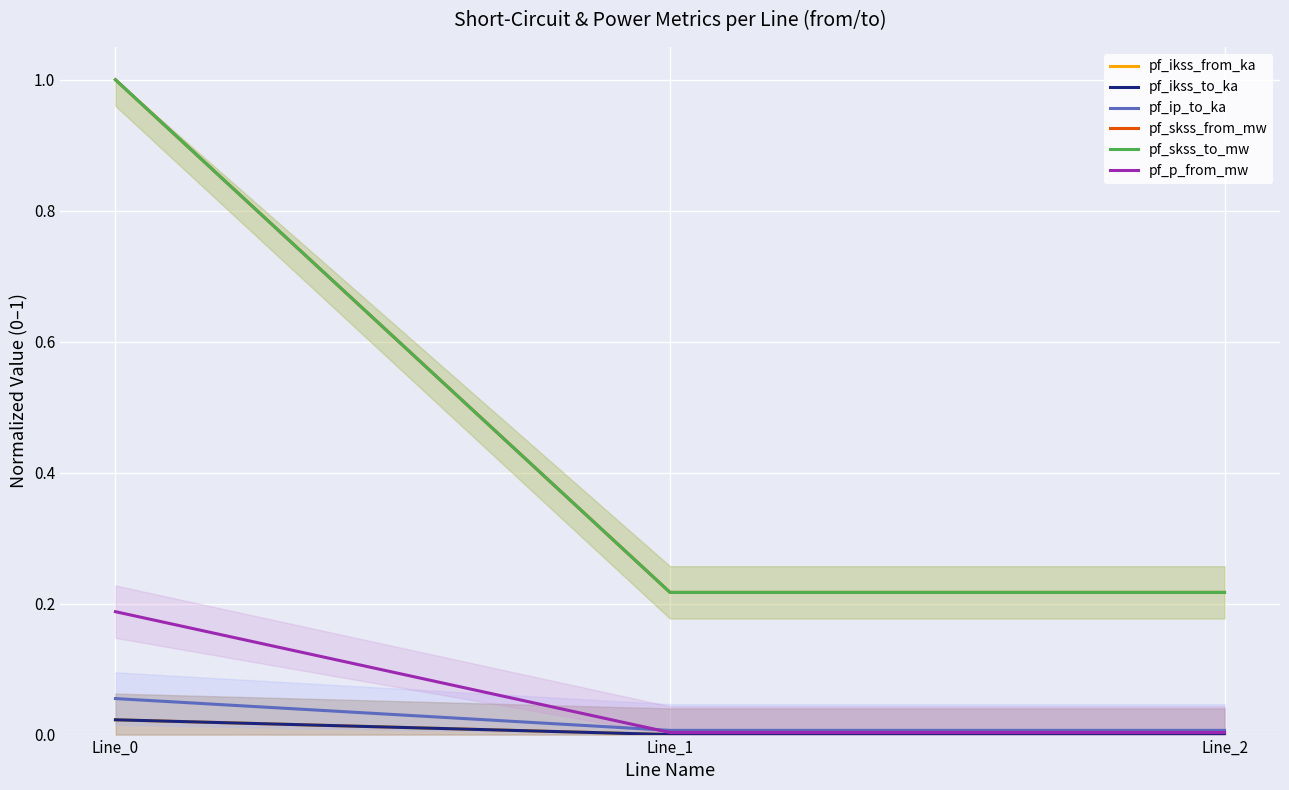

At which category is the sum across all series the highest?

Line_0